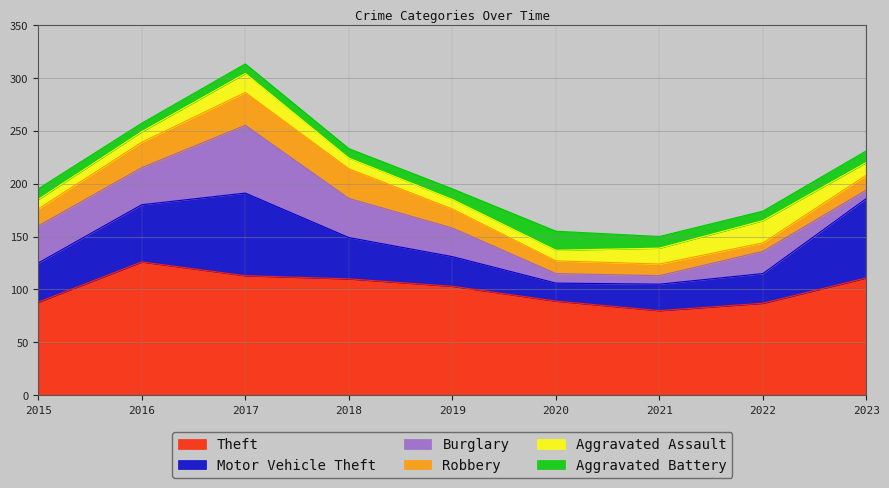

The Aggravated Battery series shows 4 at 2022. True or false?

False